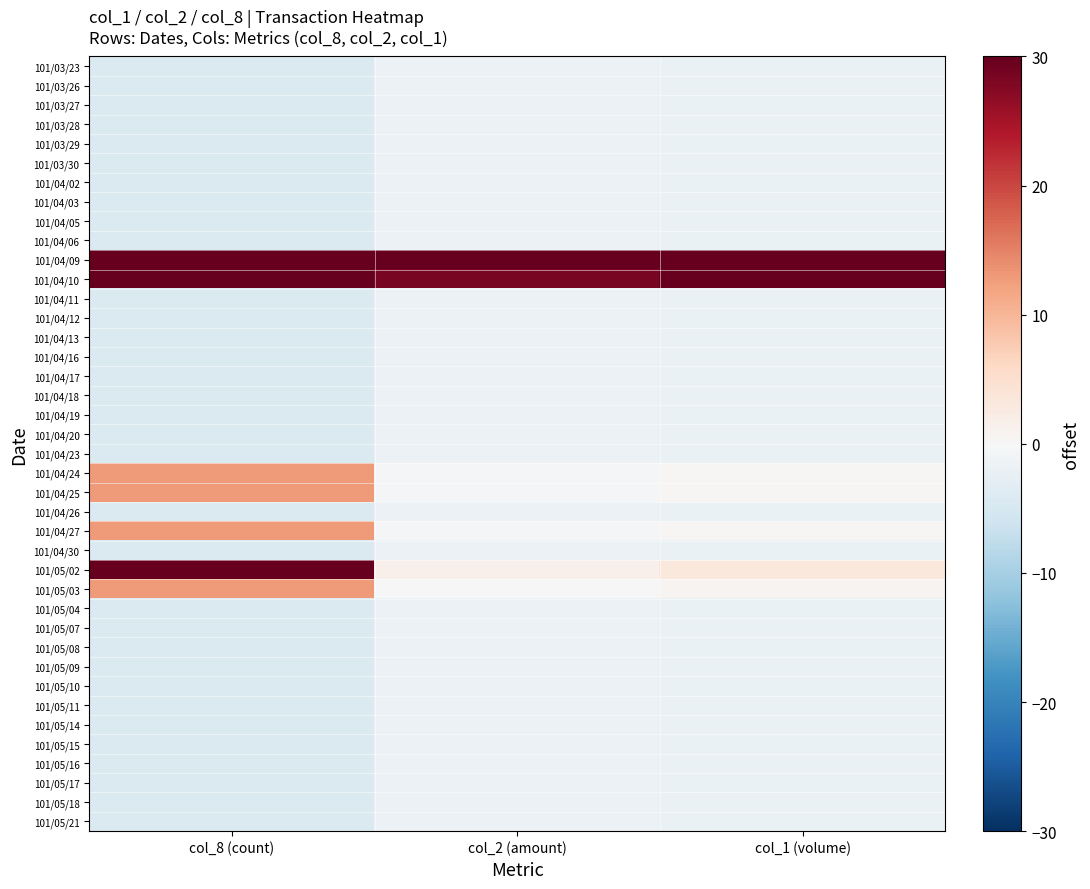

Reading left to right, what are all the values shown in this chart?

101/03/23: col_8 (count)=-4.3	col_2 (amount)=-1.8	col_1 (volume)=-2.0
101/03/26: col_8 (count)=-4.3	col_2 (amount)=-1.8	col_1 (volume)=-2.0
101/03/27: col_8 (count)=-4.3	col_2 (amount)=-1.8	col_1 (volume)=-2.0
101/03/28: col_8 (count)=-4.3	col_2 (amount)=-1.8	col_1 (volume)=-2.0
101/03/29: col_8 (count)=-4.3	col_2 (amount)=-1.8	col_1 (volume)=-2.0
101/03/30: col_8 (count)=-4.3	col_2 (amount)=-1.8	col_1 (volume)=-2.0
101/04/02: col_8 (count)=-4.3	col_2 (amount)=-1.8	col_1 (volume)=-2.0
101/04/03: col_8 (count)=-4.3	col_2 (amount)=-1.8	col_1 (volume)=-2.0
101/04/05: col_8 (count)=-4.3	col_2 (amount)=-1.8	col_1 (volume)=-2.0
101/04/06: col_8 (count)=-4.3	col_2 (amount)=-1.8	col_1 (volume)=-2.0
101/04/09: col_8 (count)=30.0	col_2 (amount)=30.0	col_1 (volume)=30.0
101/04/10: col_8 (count)=30.0	col_2 (amount)=28.5	col_1 (volume)=30.0
101/04/11: col_8 (count)=-4.3	col_2 (amount)=-1.8	col_1 (volume)=-2.0
101/04/12: col_8 (count)=-4.3	col_2 (amount)=-1.8	col_1 (volume)=-2.0
101/04/13: col_8 (count)=-4.3	col_2 (amount)=-1.8	col_1 (volume)=-2.0
101/04/16: col_8 (count)=-4.3	col_2 (amount)=-1.8	col_1 (volume)=-2.0
101/04/17: col_8 (count)=-4.3	col_2 (amount)=-1.8	col_1 (volume)=-2.0
101/04/18: col_8 (count)=-4.3	col_2 (amount)=-1.8	col_1 (volume)=-2.0
101/04/19: col_8 (count)=-4.3	col_2 (amount)=-1.8	col_1 (volume)=-2.0
101/04/20: col_8 (count)=-4.3	col_2 (amount)=-1.8	col_1 (volume)=-2.0
101/04/23: col_8 (count)=-4.3	col_2 (amount)=-1.8	col_1 (volume)=-2.0
101/04/24: col_8 (count)=12.9	col_2 (amount)=-0.4	col_1 (volume)=0.3
101/04/25: col_8 (count)=12.9	col_2 (amount)=-0.3	col_1 (volume)=0.3
101/04/26: col_8 (count)=-4.3	col_2 (amount)=-1.8	col_1 (volume)=-2.0
101/04/27: col_8 (count)=12.9	col_2 (amount)=-0.4	col_1 (volume)=0.3
101/04/30: col_8 (count)=-4.3	col_2 (amount)=-1.8	col_1 (volume)=-2.0
101/05/02: col_8 (count)=30.0	col_2 (amount)=1.5	col_1 (volume)=3.1
101/05/03: col_8 (count)=12.9	col_2 (amount)=0.2	col_1 (volume)=0.9
101/05/04: col_8 (count)=-4.3	col_2 (amount)=-1.8	col_1 (volume)=-2.0
101/05/07: col_8 (count)=-4.3	col_2 (amount)=-1.8	col_1 (volume)=-2.0
101/05/08: col_8 (count)=-4.3	col_2 (amount)=-1.8	col_1 (volume)=-2.0
101/05/09: col_8 (count)=-4.3	col_2 (amount)=-1.8	col_1 (volume)=-2.0
101/05/10: col_8 (count)=-4.3	col_2 (amount)=-1.8	col_1 (volume)=-2.0
101/05/11: col_8 (count)=-4.3	col_2 (amount)=-1.8	col_1 (volume)=-2.0
101/05/14: col_8 (count)=-4.3	col_2 (amount)=-1.8	col_1 (volume)=-2.0
101/05/15: col_8 (count)=-4.3	col_2 (amount)=-1.8	col_1 (volume)=-2.0
101/05/16: col_8 (count)=-4.3	col_2 (amount)=-1.8	col_1 (volume)=-2.0
101/05/17: col_8 (count)=-4.3	col_2 (amount)=-1.8	col_1 (volume)=-2.0
101/05/18: col_8 (count)=-4.3	col_2 (amount)=-1.8	col_1 (volume)=-2.0
101/05/21: col_8 (count)=-4.3	col_2 (amount)=-1.8	col_1 (volume)=-2.0